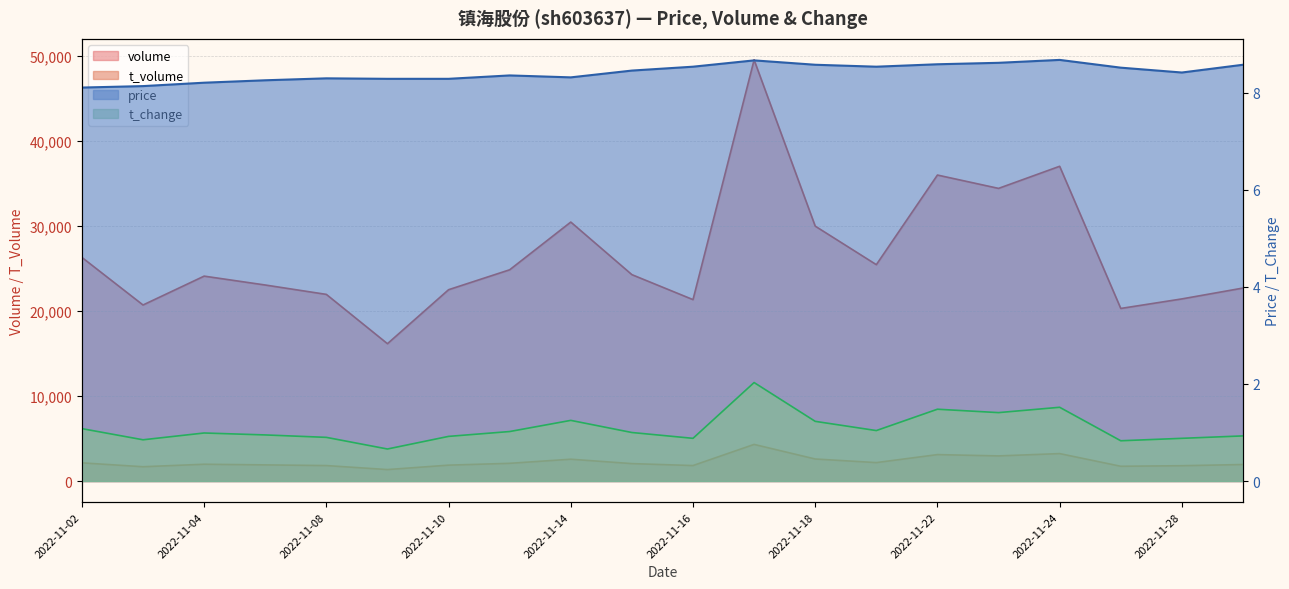

Does the chart display data point markers on the line(s)?

No